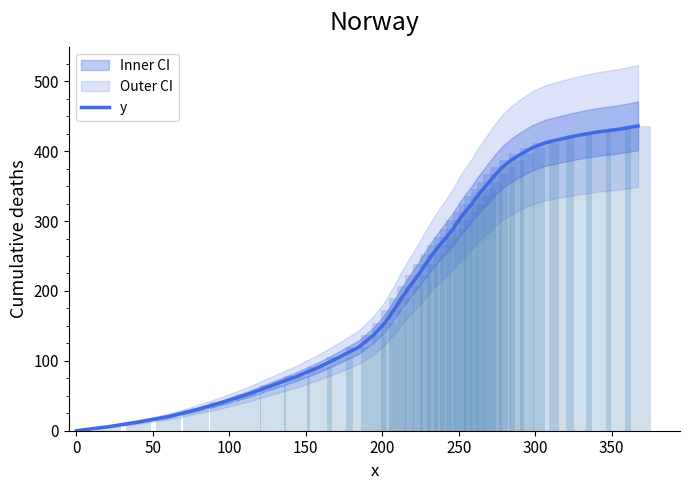

What is the highest value of the y series?

436.2